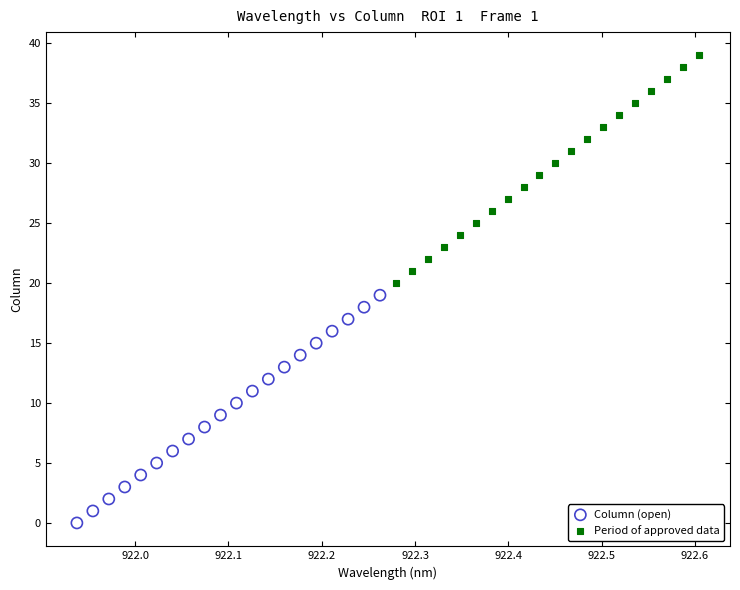

Which series reaches the maximum Y coordinate?

Period of approved data